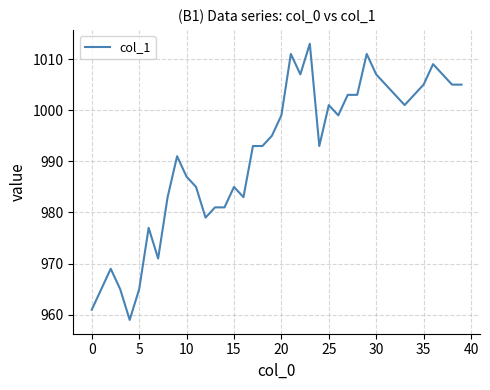

What is the maximum value shown in the chart?

1013